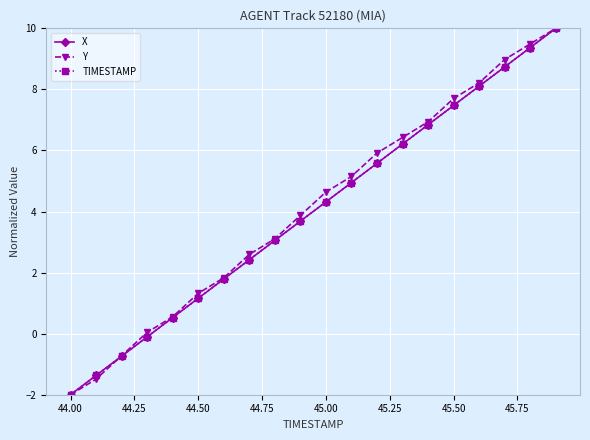

What are all the series names shown in the legend?

X, Y, TIMESTAMP